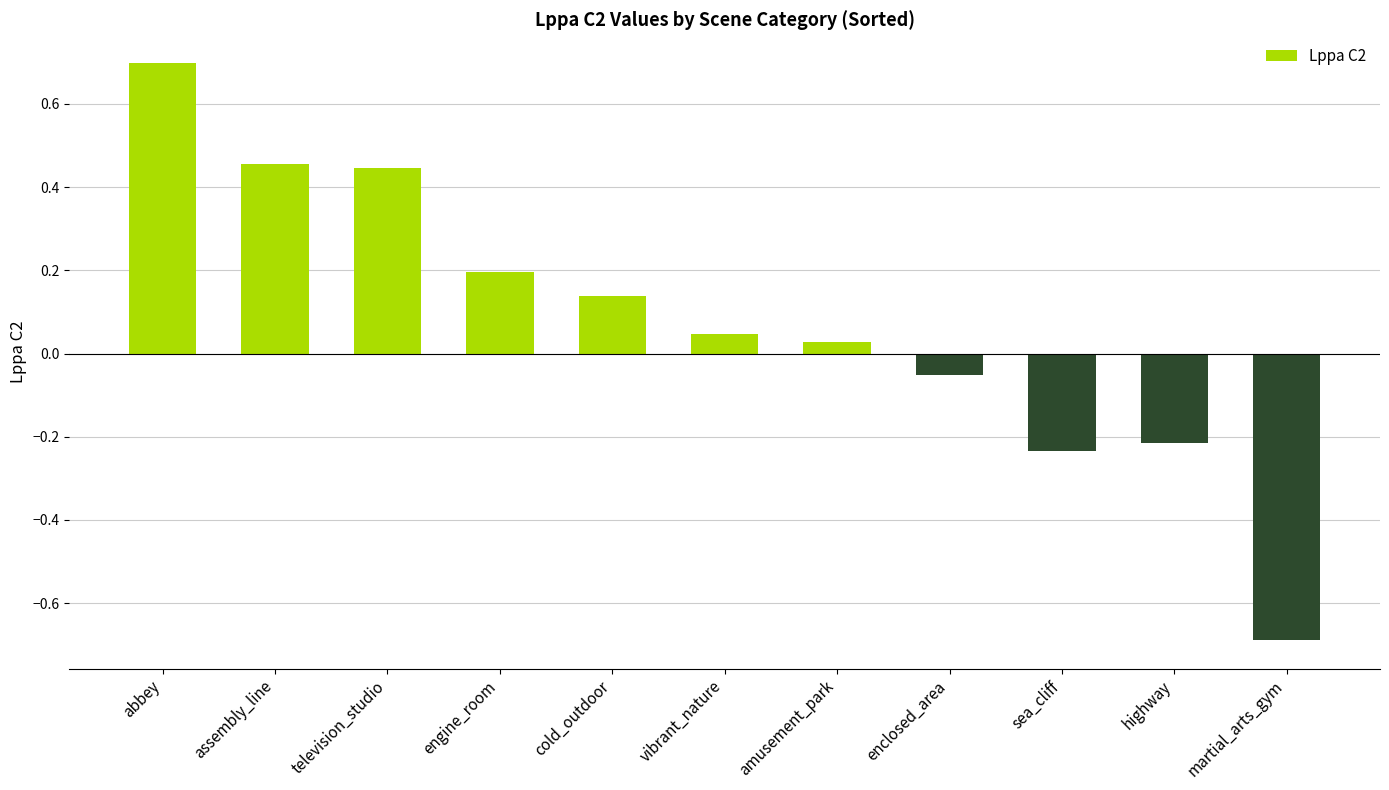

The chart shows a value of 0.2 at engine_room. True or false?

True